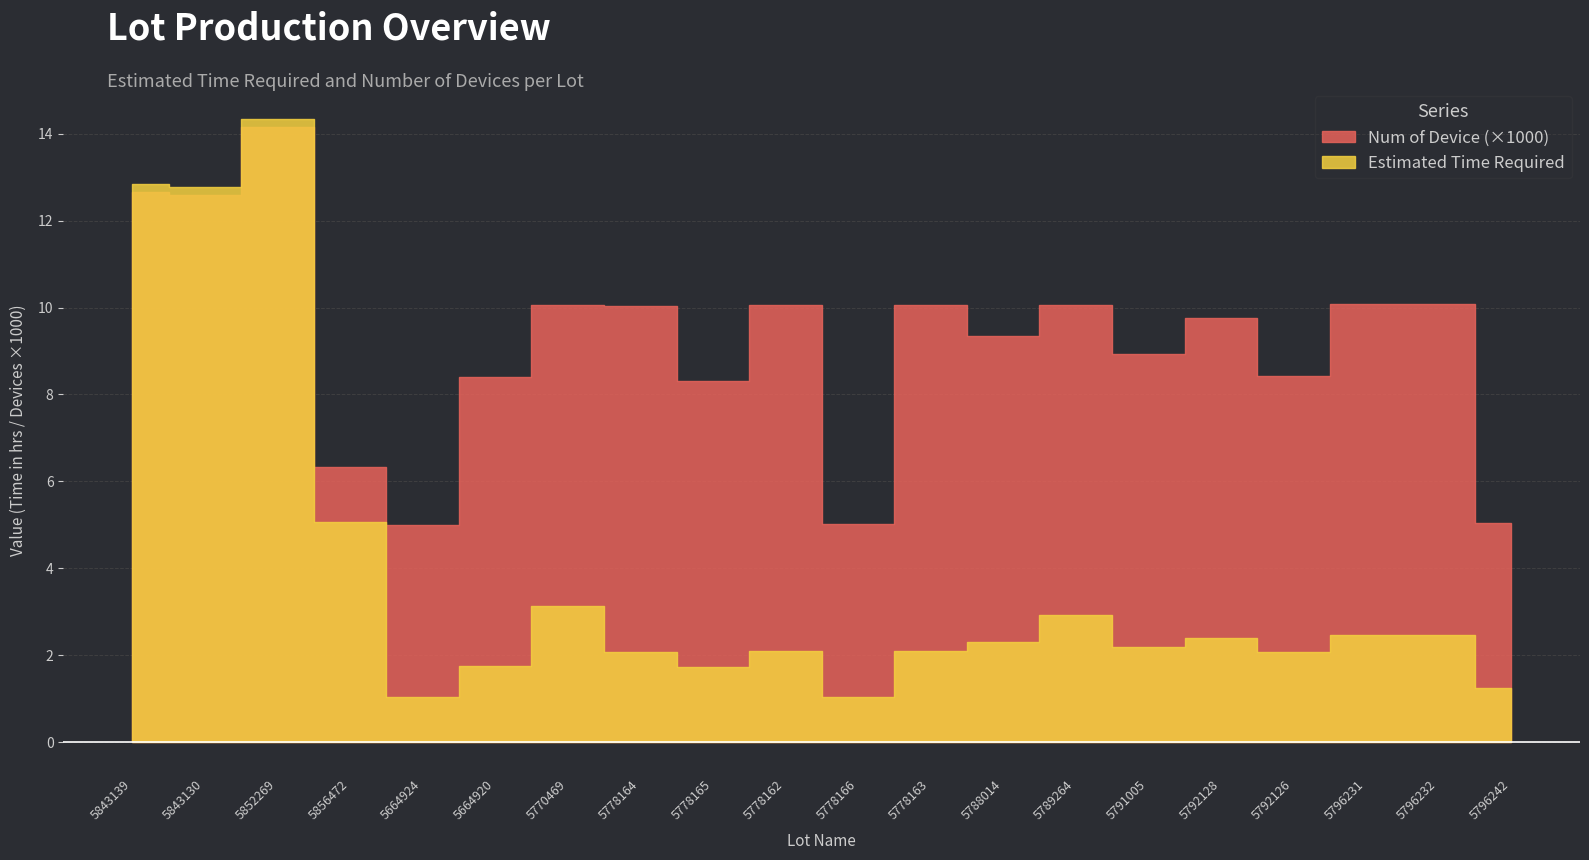

At which category does Num of Device reach its first local valley?

5843130